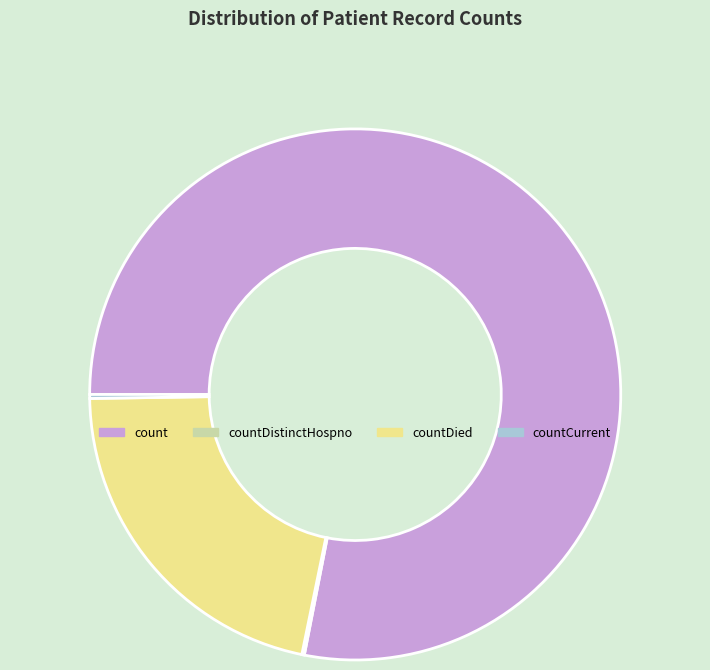

Is it true that countDied is 22% of the pie?

True